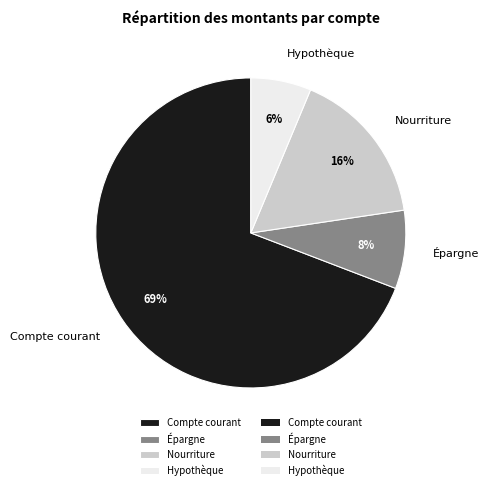

Count the number of slices in the pie.

4